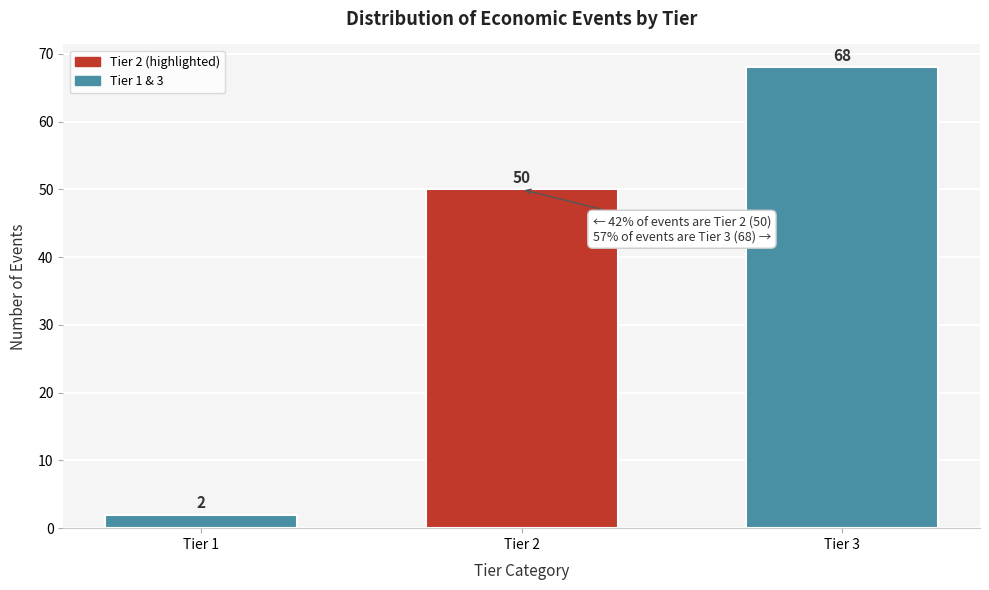

Reading left to right, extract all data points from this chart.

Tier 1=2	Tier 2=50	Tier 3=68